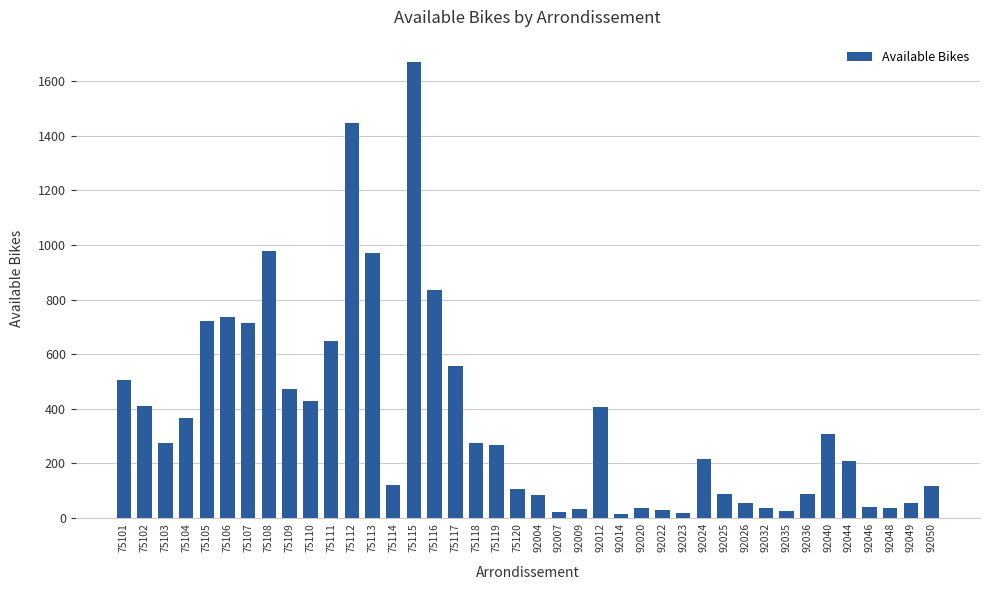

At which category does the chart reach its peak across all series?

75115